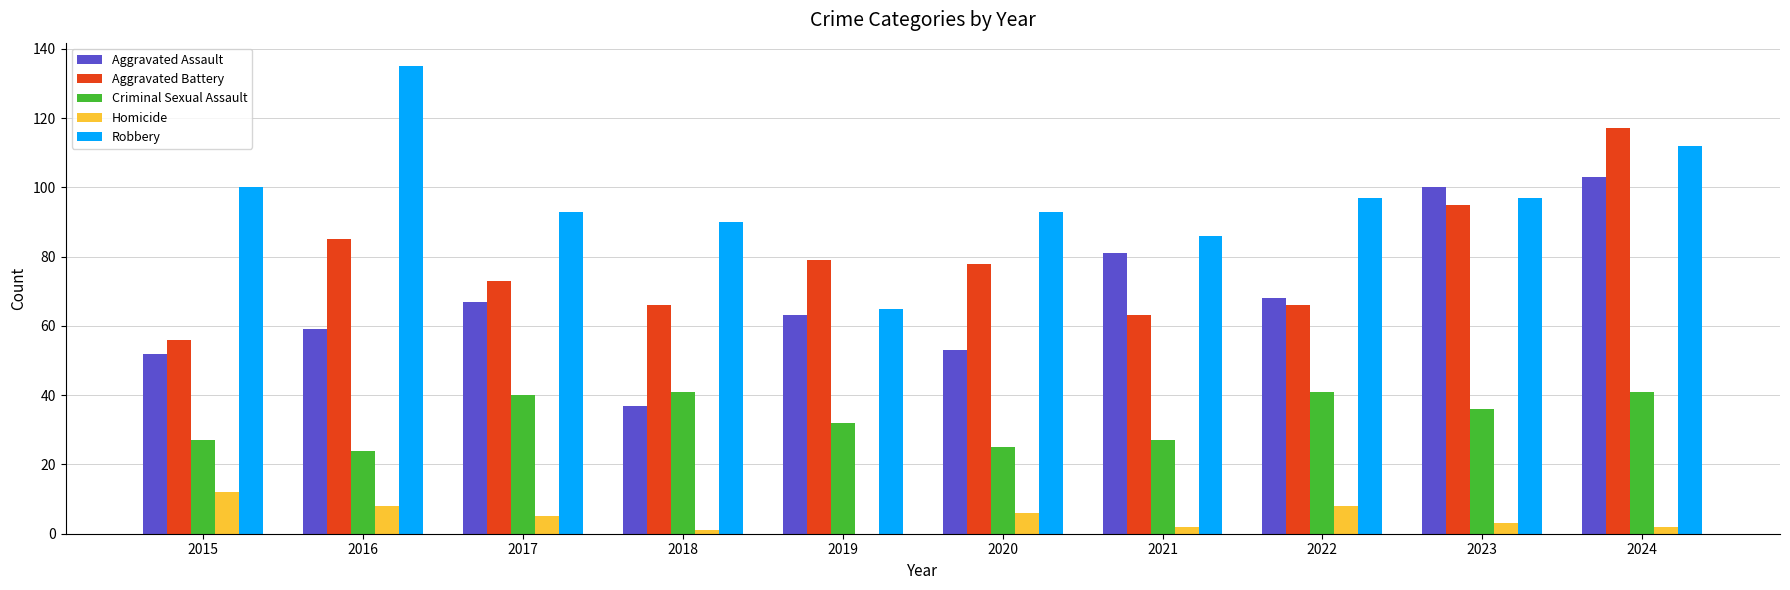

What is the total value across all series at 2023?

331